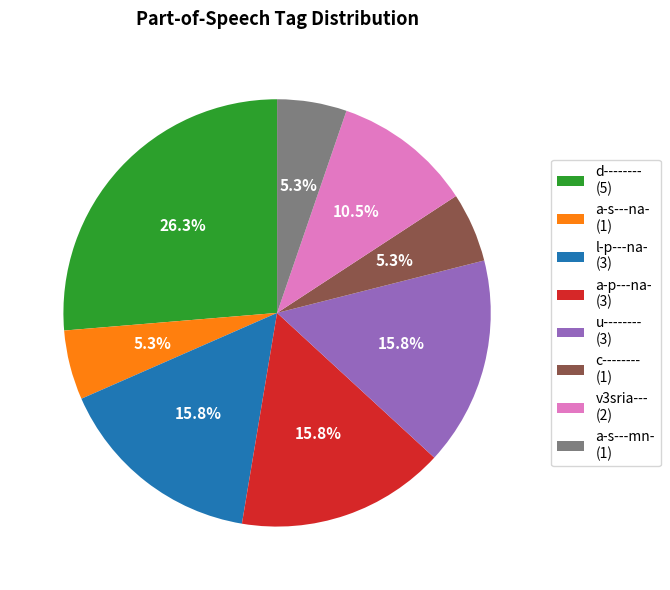

Is there any slice that represents more than half of the pie?

No